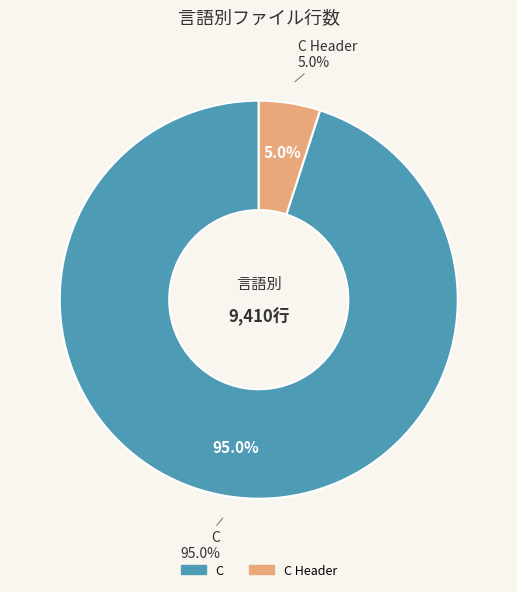

The 4 slice represents 3% of the pie. True or false?

False